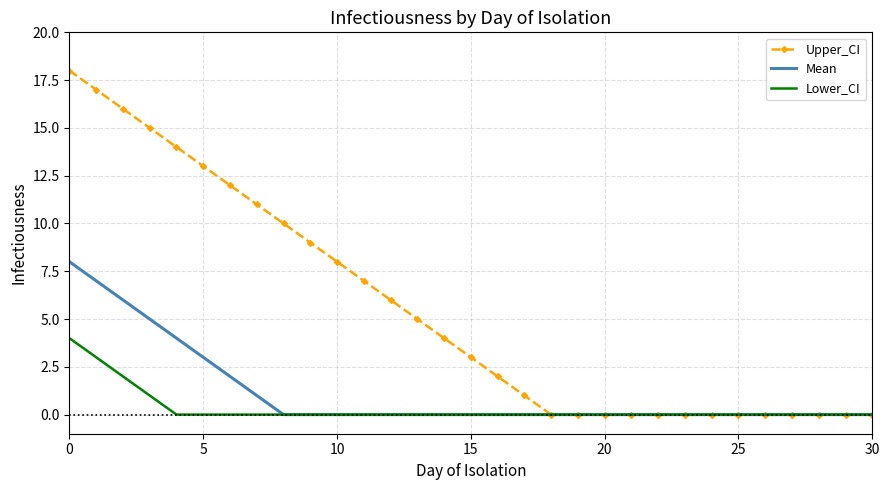

What is the maximum value for Upper_CI?

18